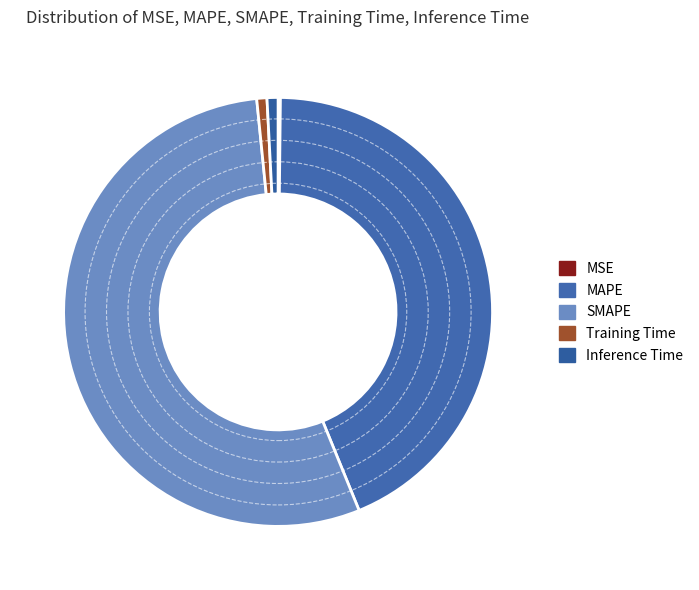

How many segments does this pie chart have?

5